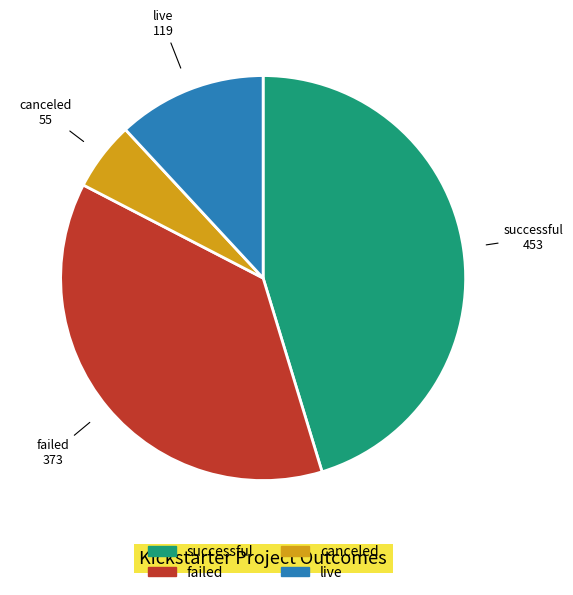

To the nearest percent, what portion does failed represent?

37%